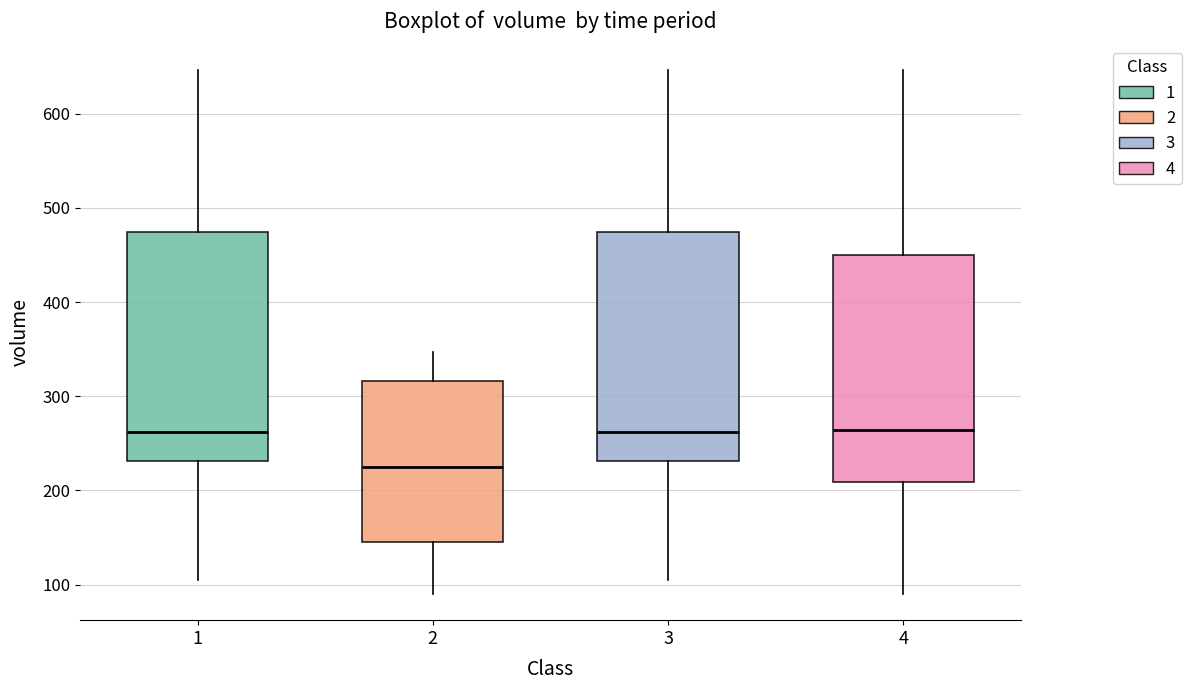

Reading left to right, read every box against the y-axis: the position of its median line, the range the box covers, and the ends of its whiskers. The values are not printed on the chart, so give them approximately, as read against the axis.

1: median 260, box 230 to 470, whiskers 110 to 650
2: median 230, box 150 to 320, whiskers 90 to 350
3: median 260, box 230 to 470, whiskers 110 to 650
4: median 260, box 210 to 450, whiskers 90 to 650